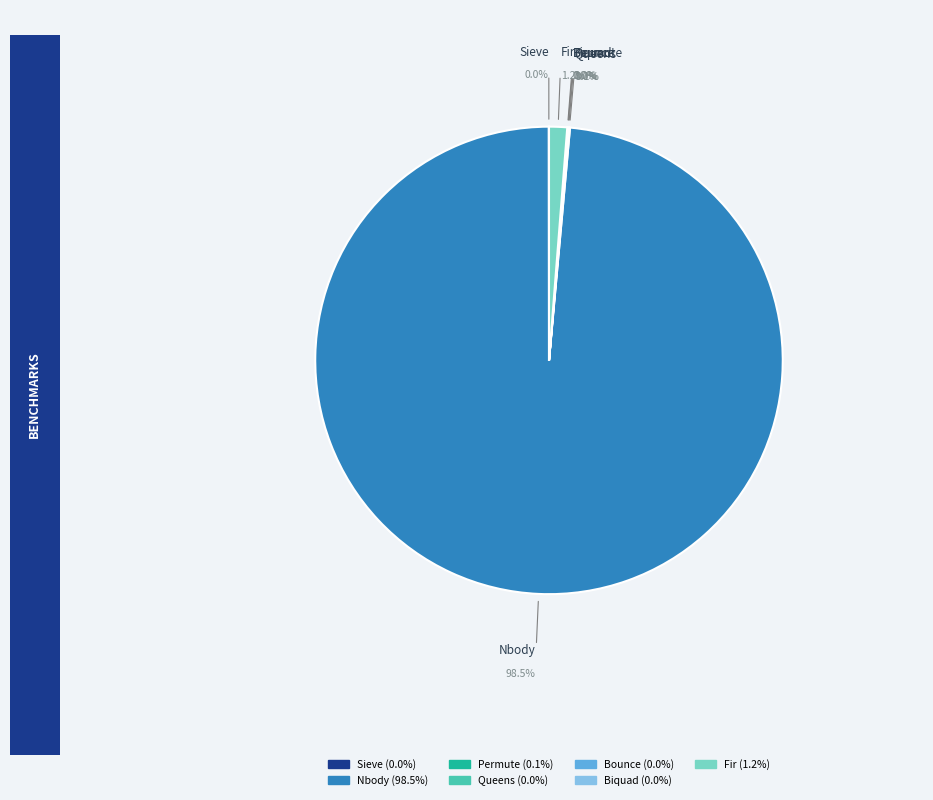

What is the smallest slice in the pie chart?

Sieve